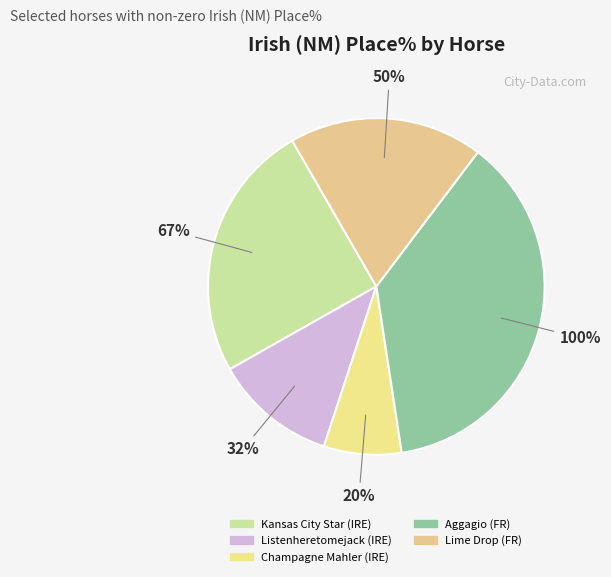

How many segments does this pie chart have?

5